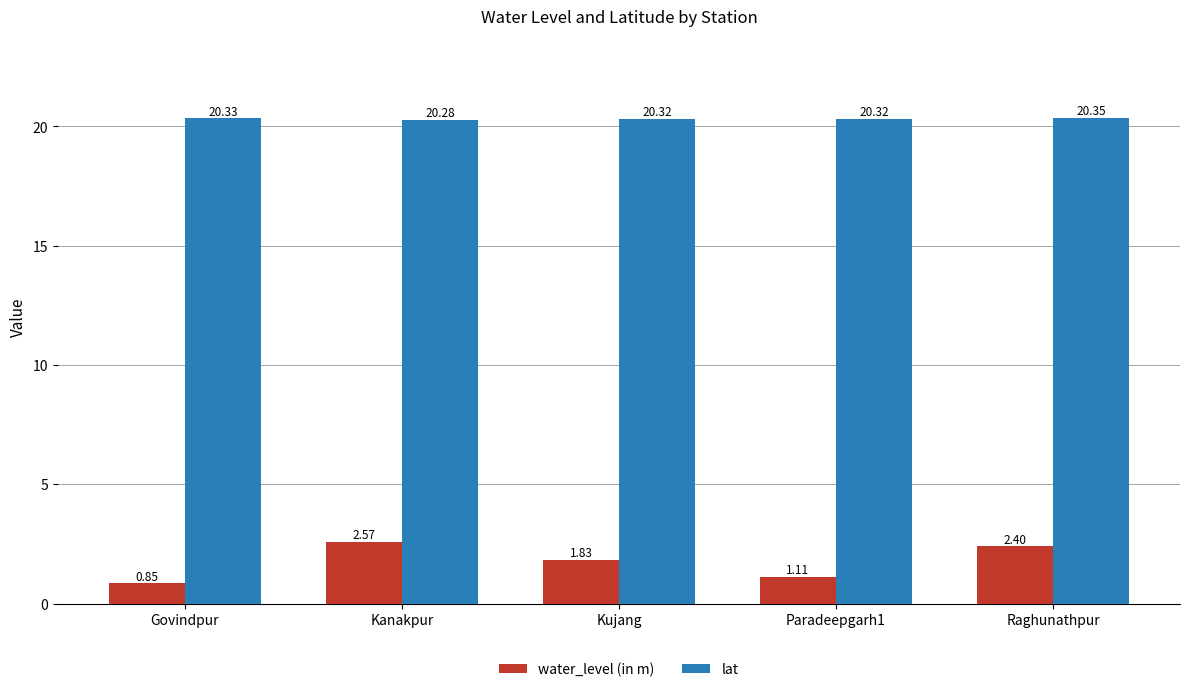

What is the spread (max minus min) of values at Kanakpur?

17.7